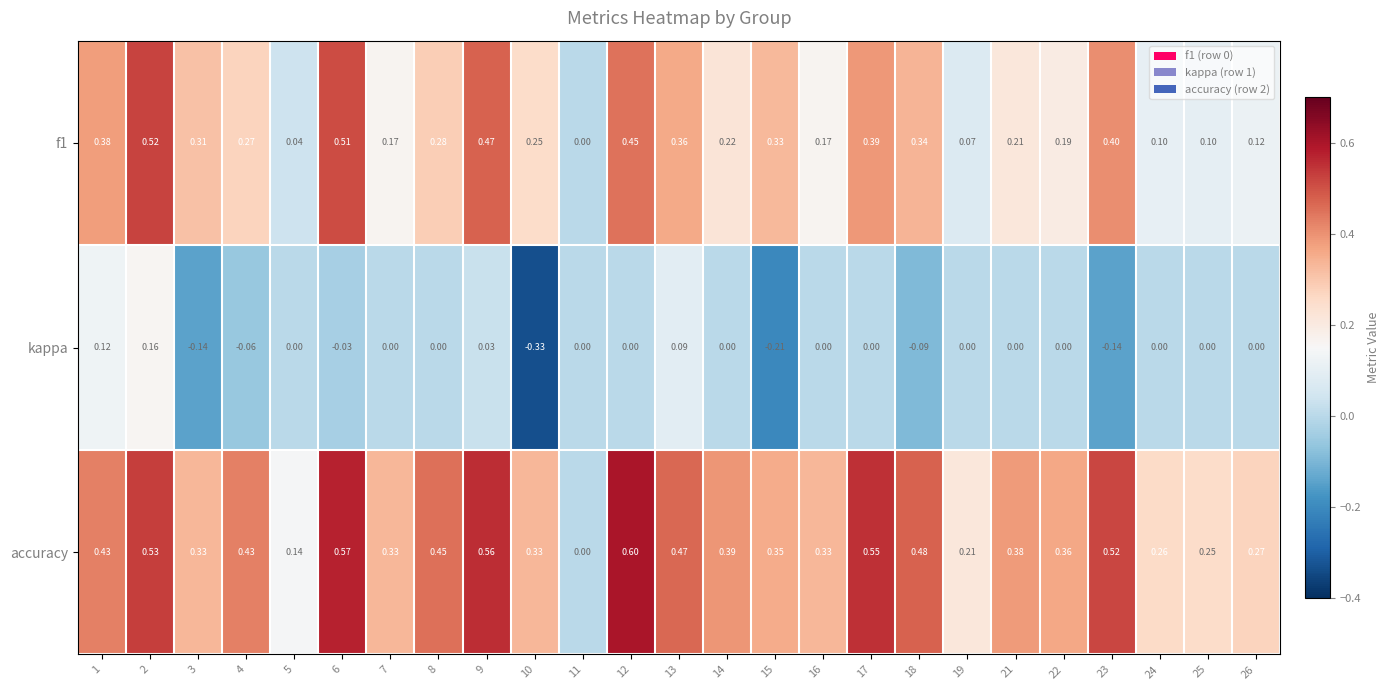

How many data points does each series have?

25